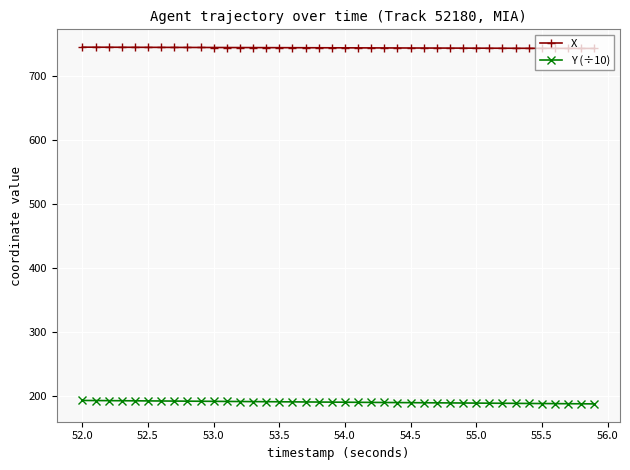

What is the value of the X point at the 40th from the left?

743.5